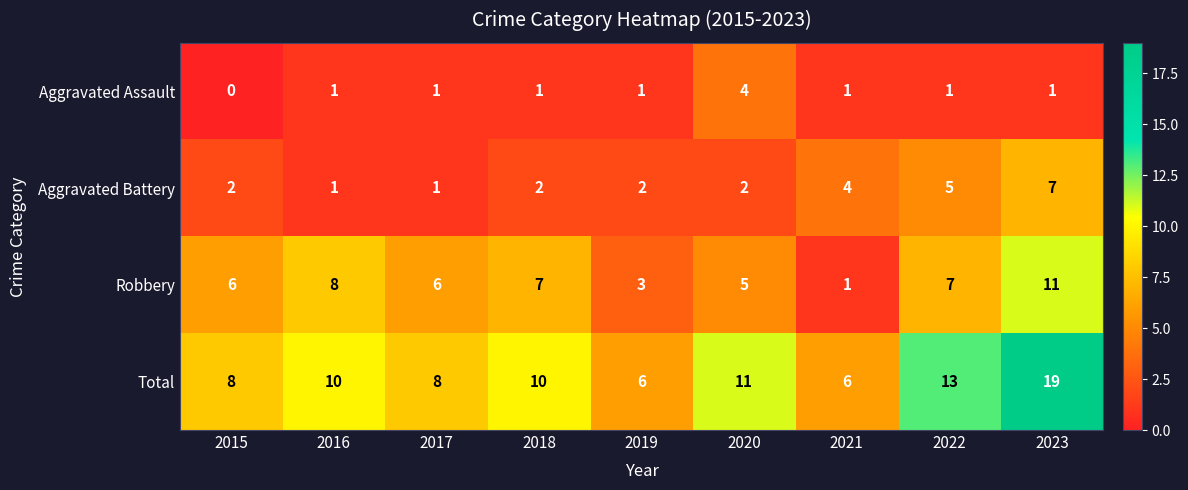

What is the average value of the Total series?

10